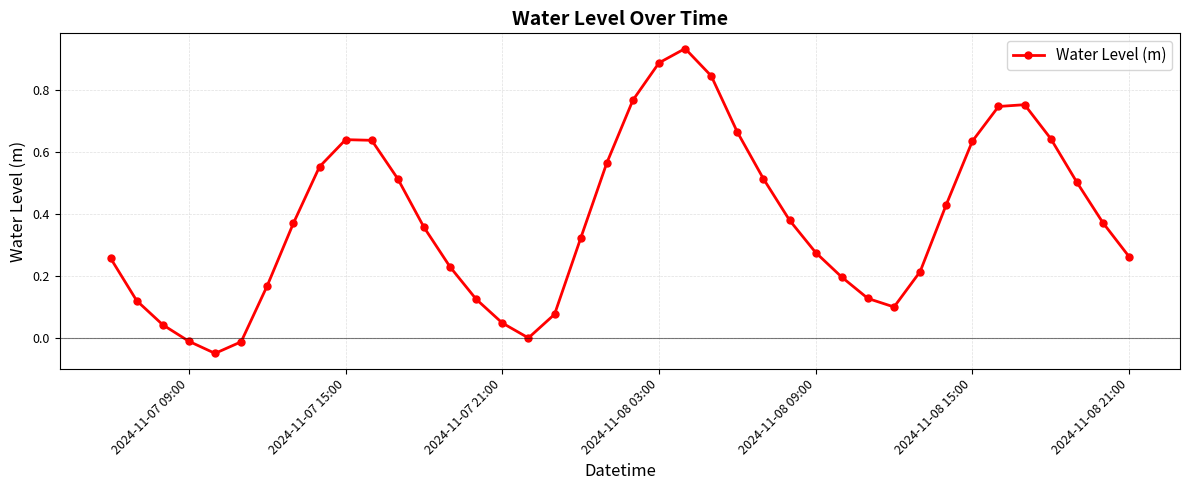

How many interior local peaks (higher than both neighbors) does the data have?

3